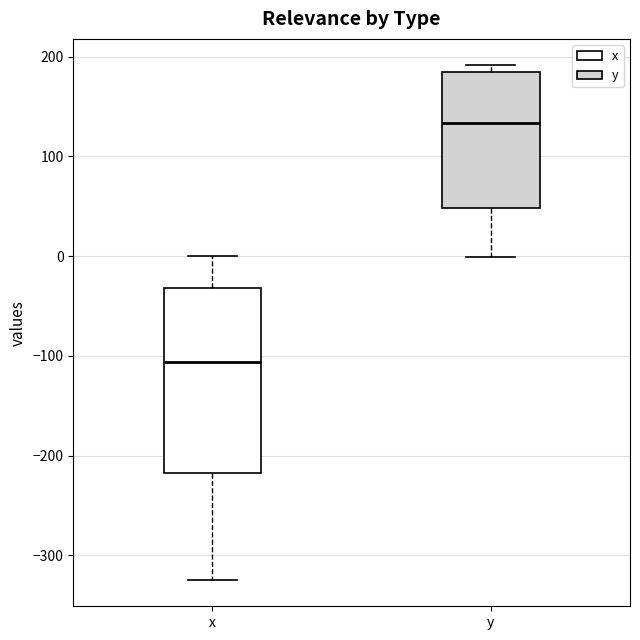

Reading left to right, transcribe this box plot: for each box, give where its median line is, the range the box spans, and where its two whiskers end, as read against the y-axis. The values are not printed on the chart, so give them approximately, as read against the axis.

x: median -110, box -220 to -30, whiskers -330 to 0
y: median 130, box 50 to 190, whiskers 0 to 190 (just above the box's upper edge)